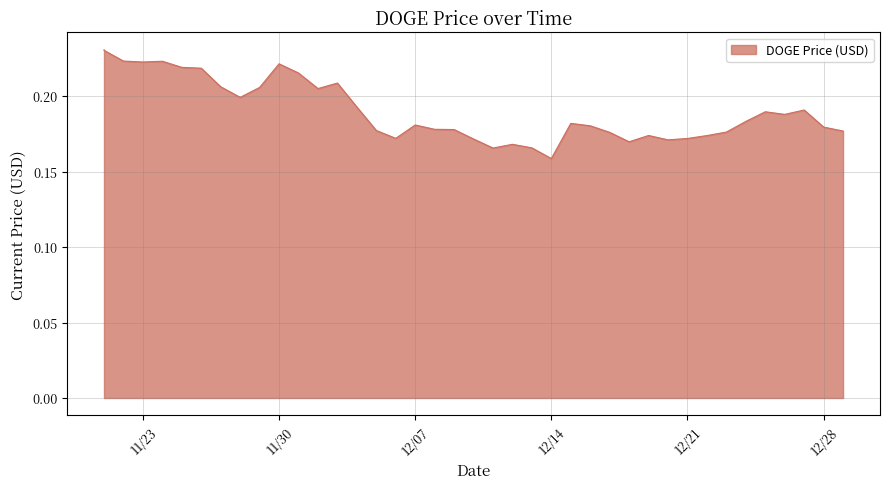

What is the label of the 23rd point from the right?

12/07